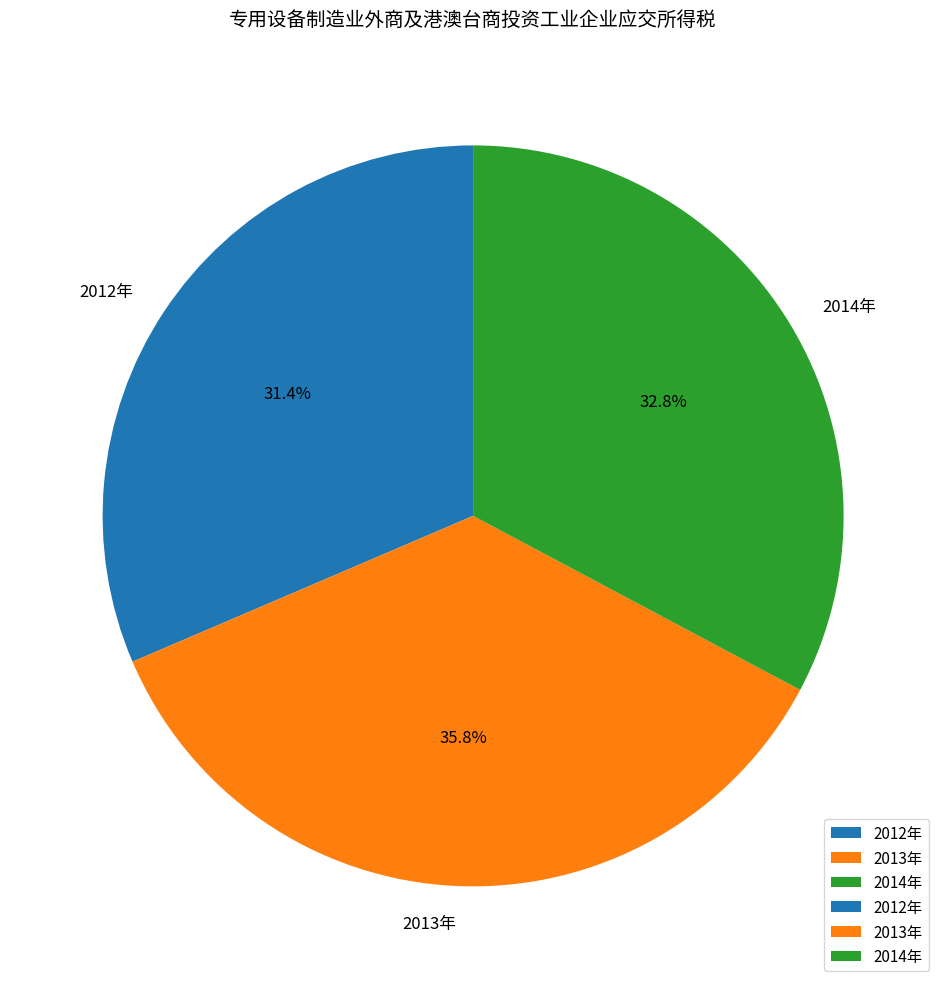

Which category has the biggest portion of the pie?

2013年